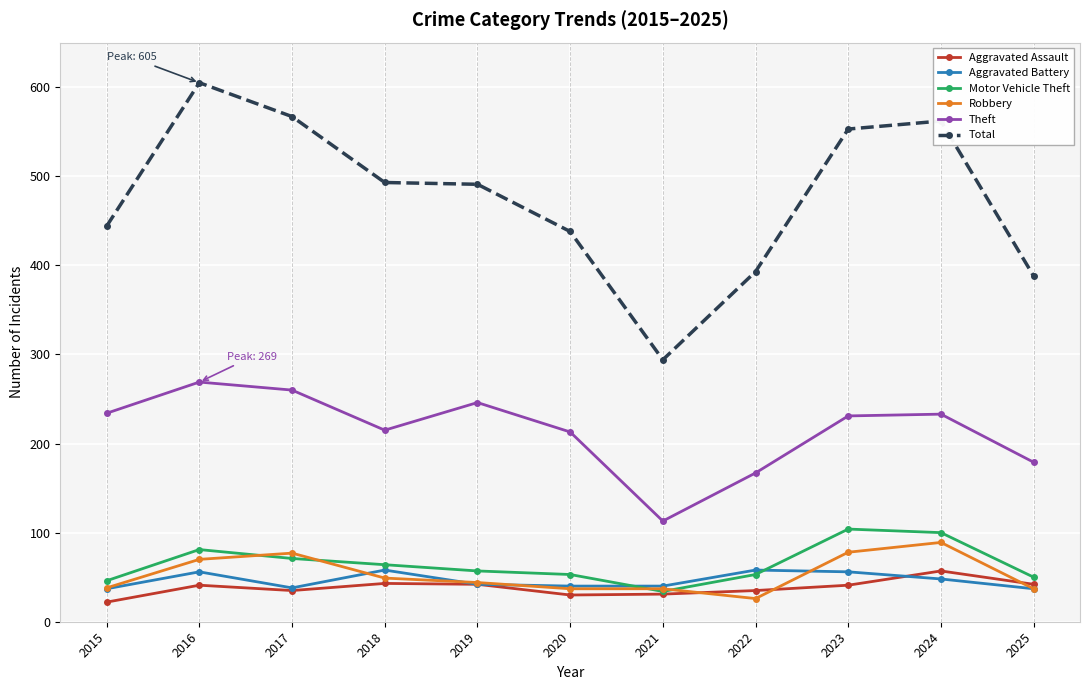

At which category is the sum across all series the highest?

2016